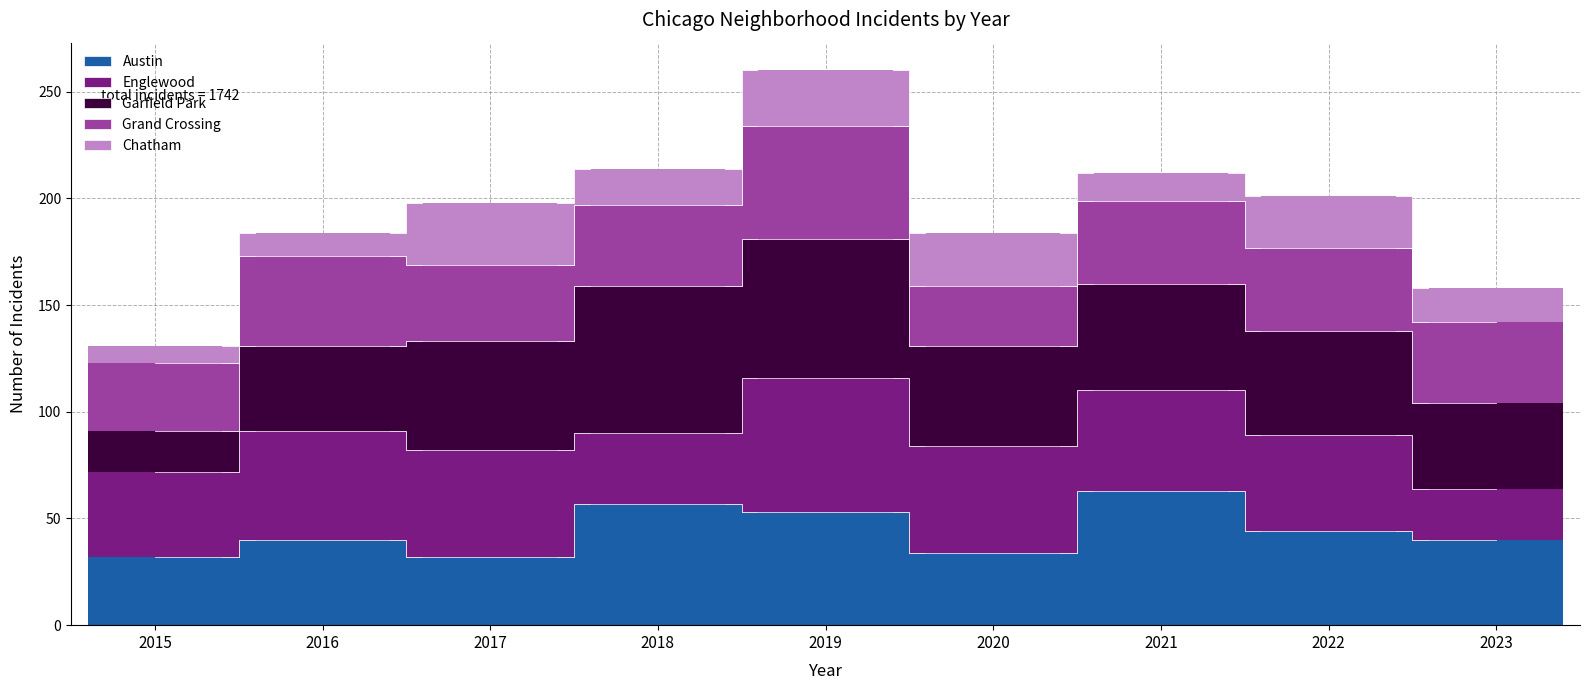

What is the value of the Austin bar at the 2nd from the left?

40